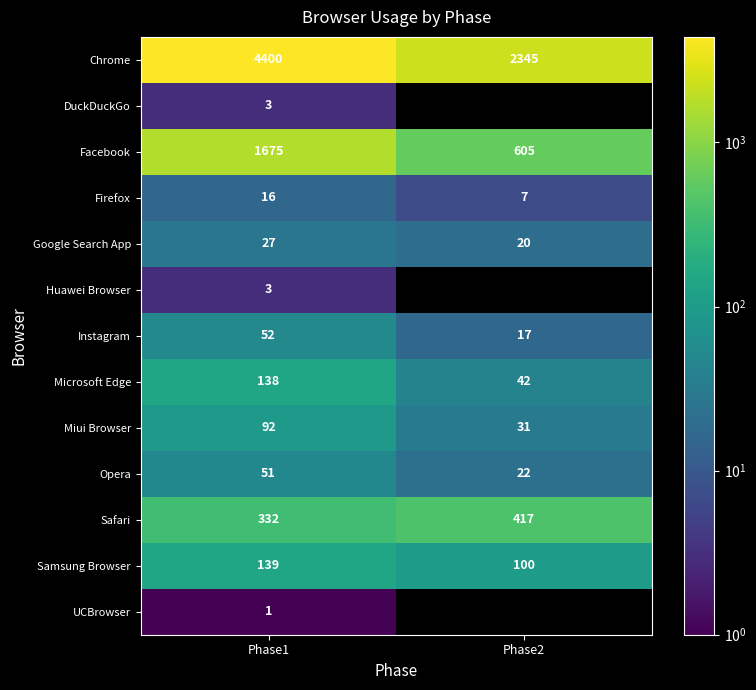

Count the number of categories in the chart.

2